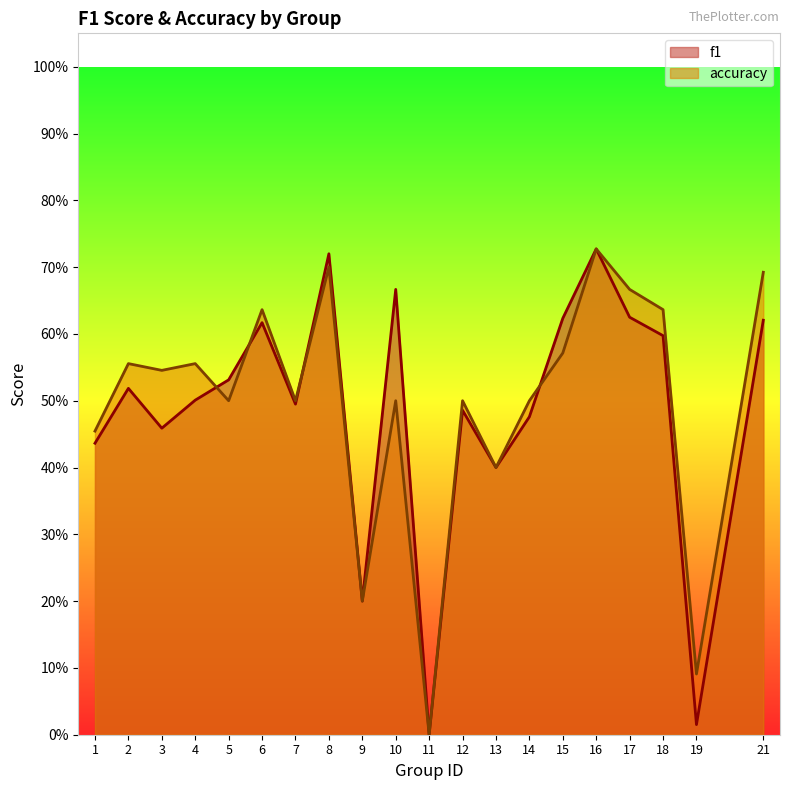

At how many categories does at least one series exceed 0?

19